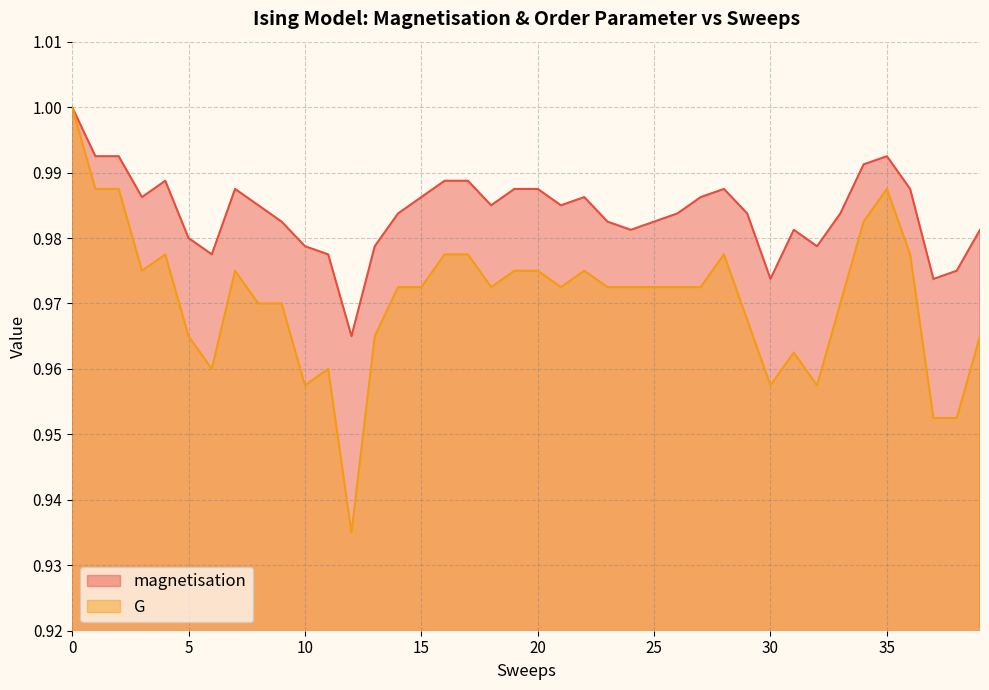

True or false: G and magnetisation intersect in this chart.

False